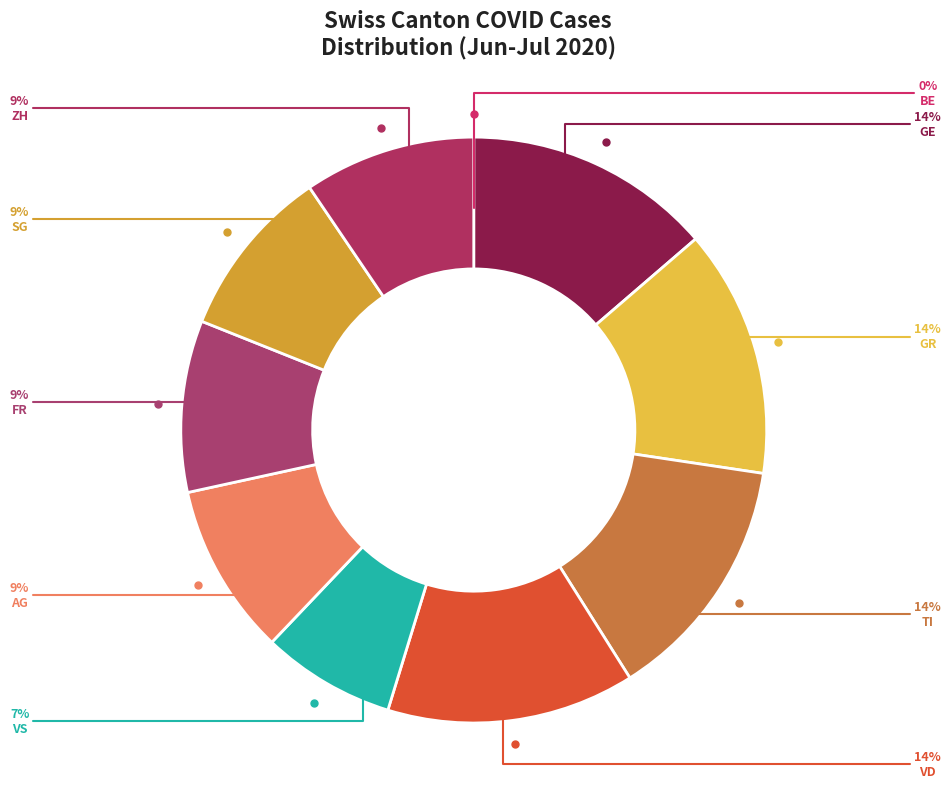

True or false: GR accounts for 24% of the total.

False